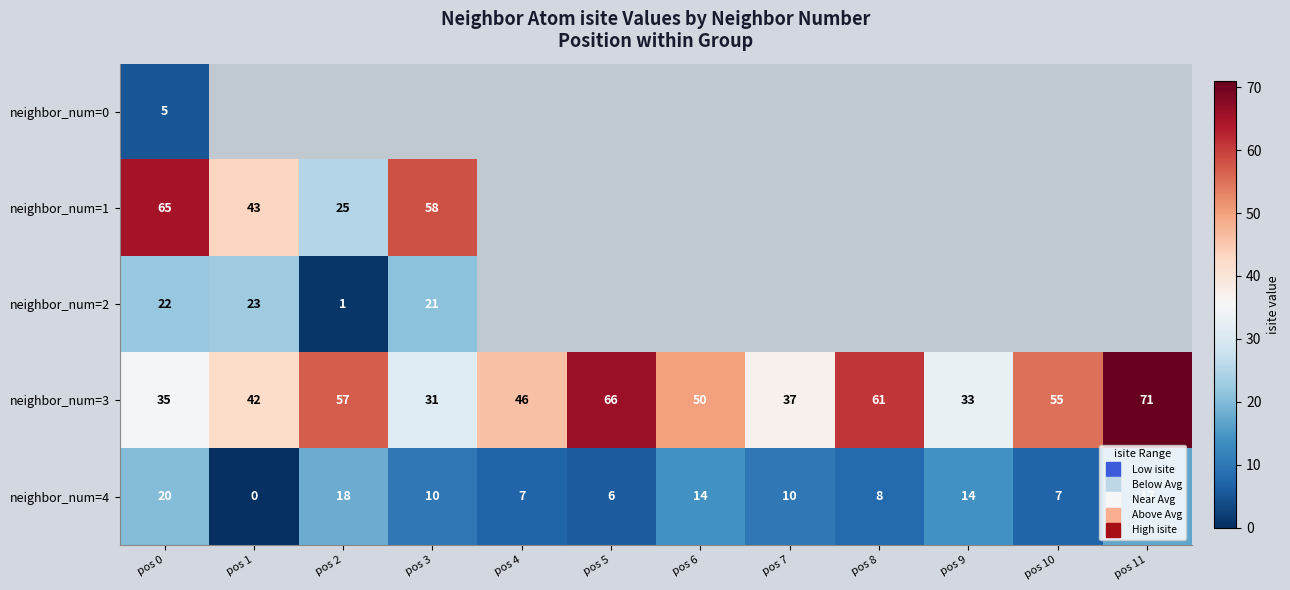

At how many categories does at least one series exceed 45?

9